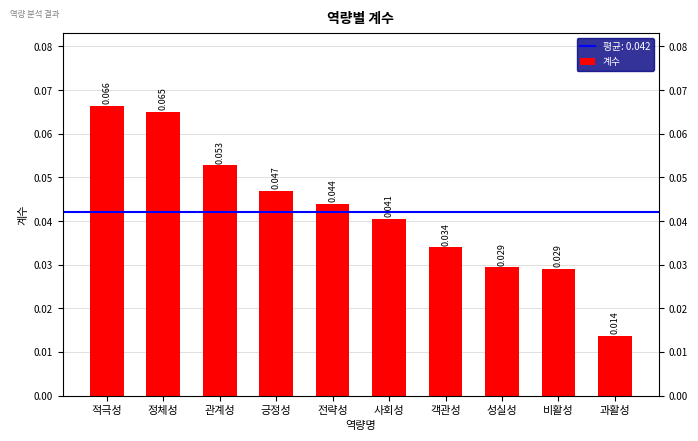

Count the values in the range 0 to 1.

10